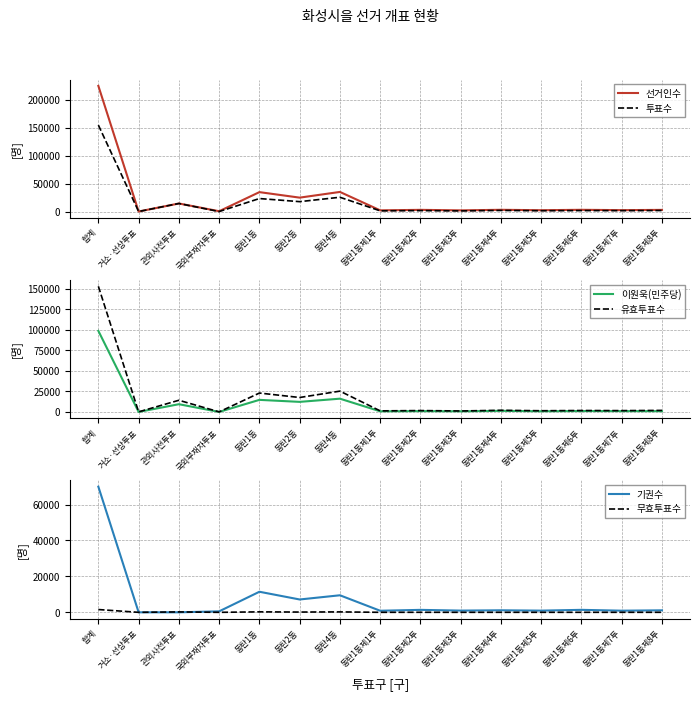

What position from the left is 동탄1동제7투?

14